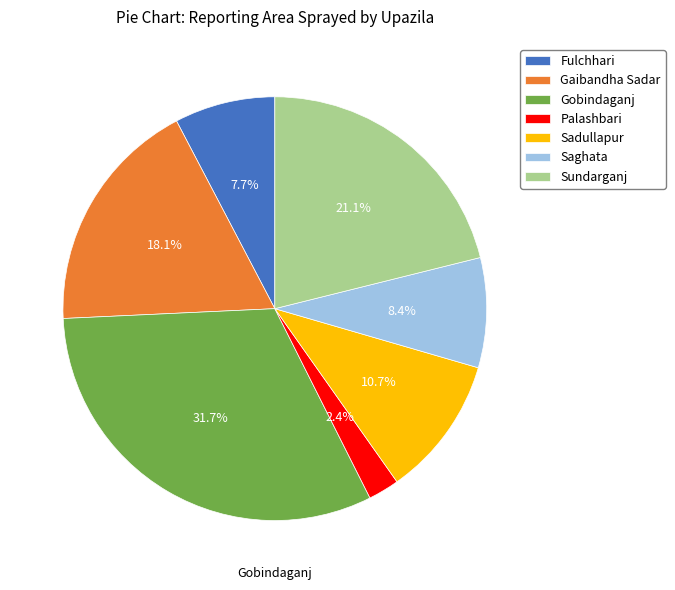

Approximately how many times larger is the value at Gaibandha Sadar compared to Sundarganj?

0.9